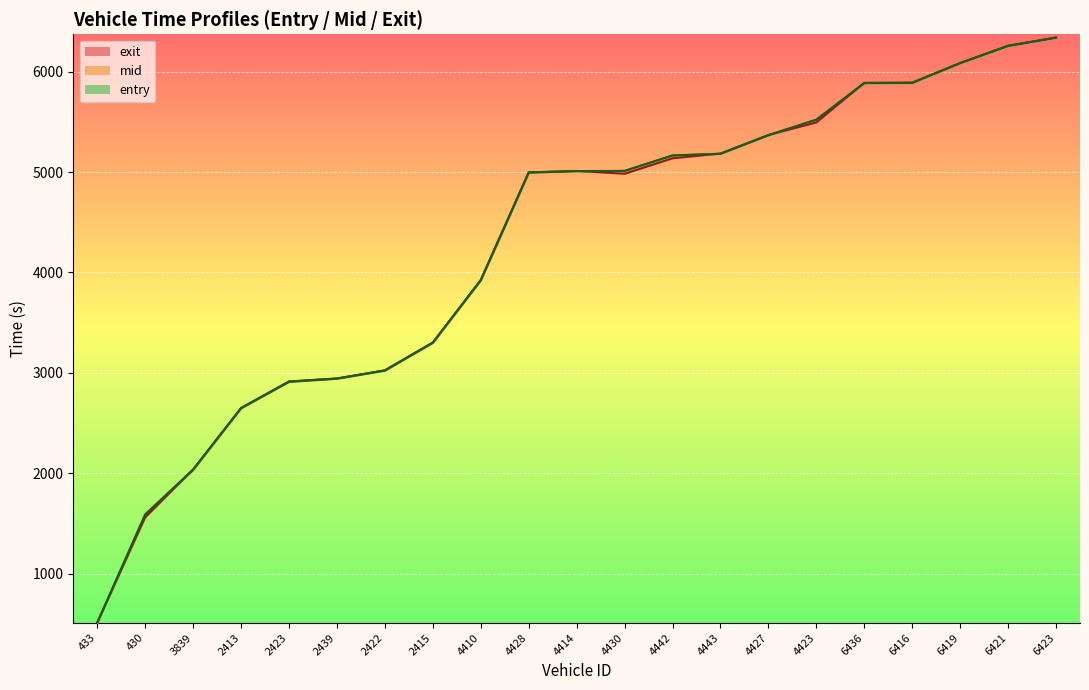

What is the difference between the maximum and minimum values in the exit series?

5827.9